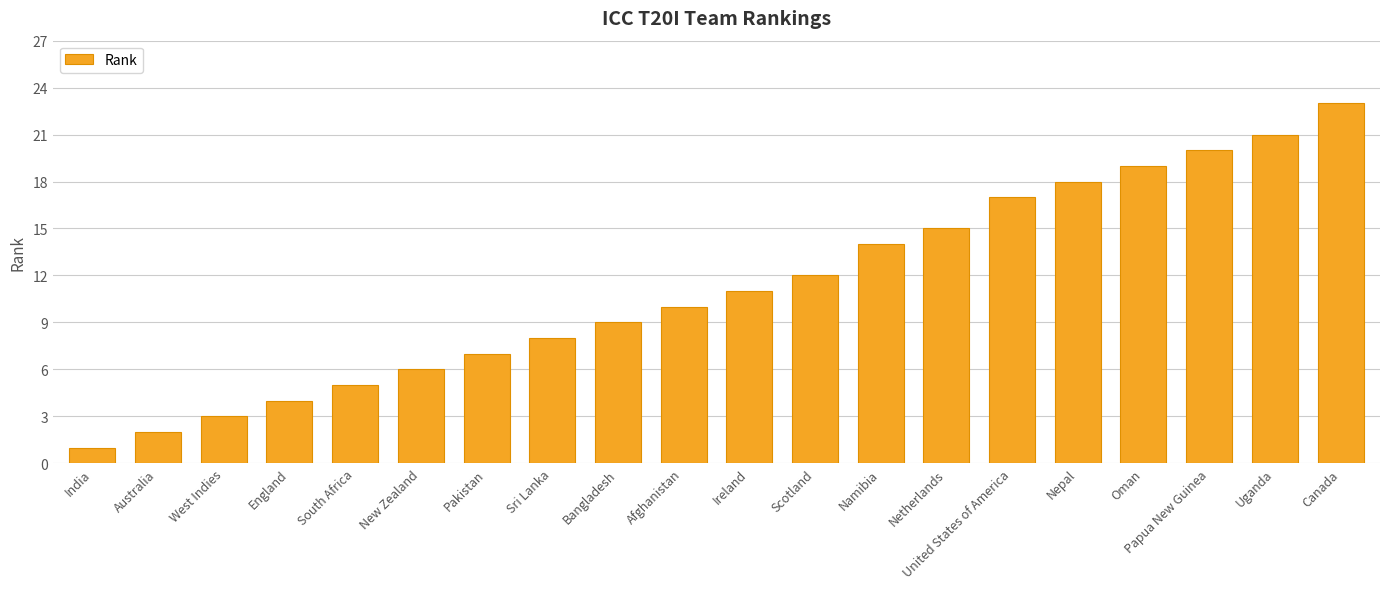

How many values are below 11?

10